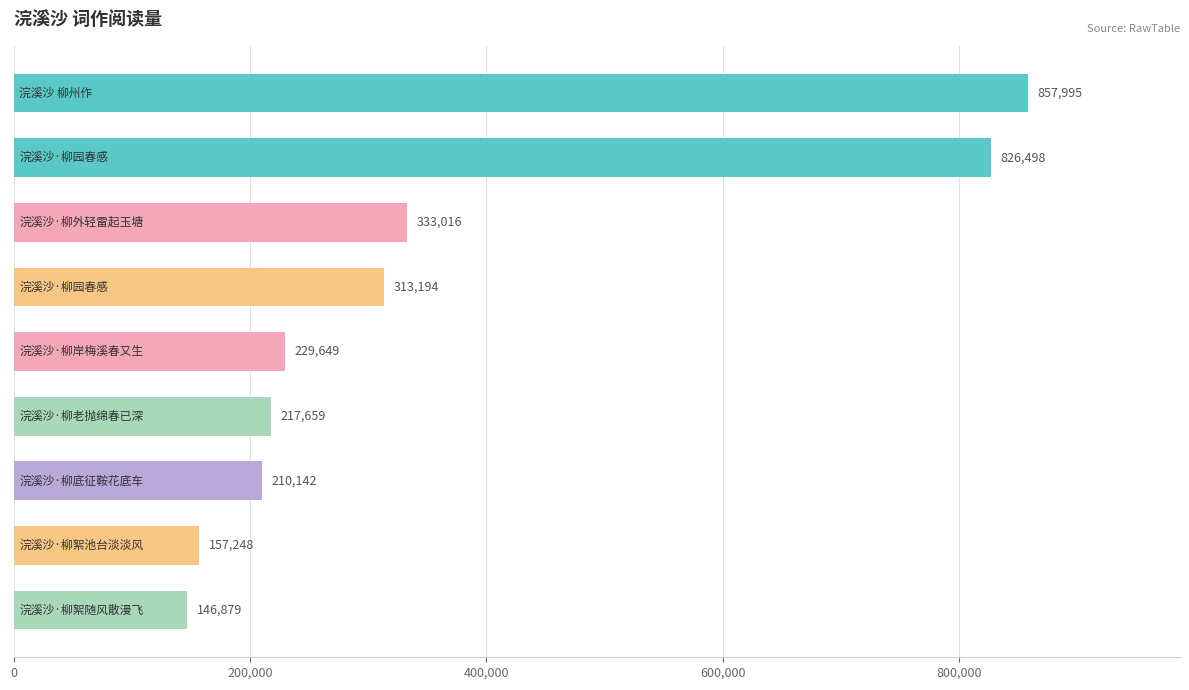

What is the greatest value displayed?

857995